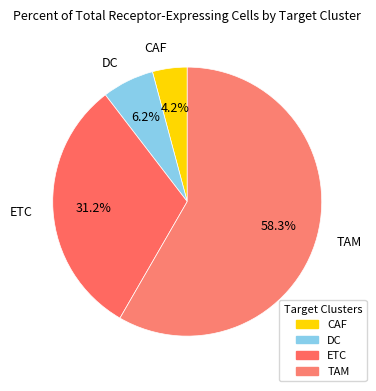

Combined, do ETC and TAM account for over 50%?

Yes